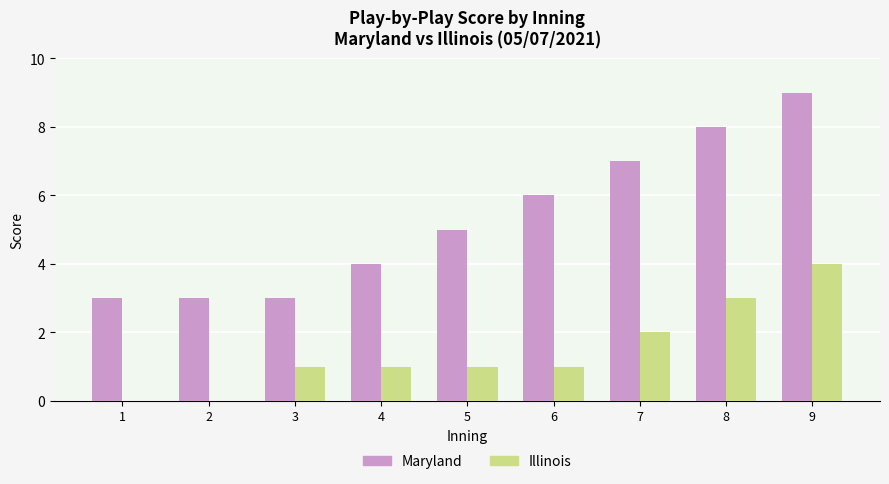

Which category has the highest value in the Illinois series?

9